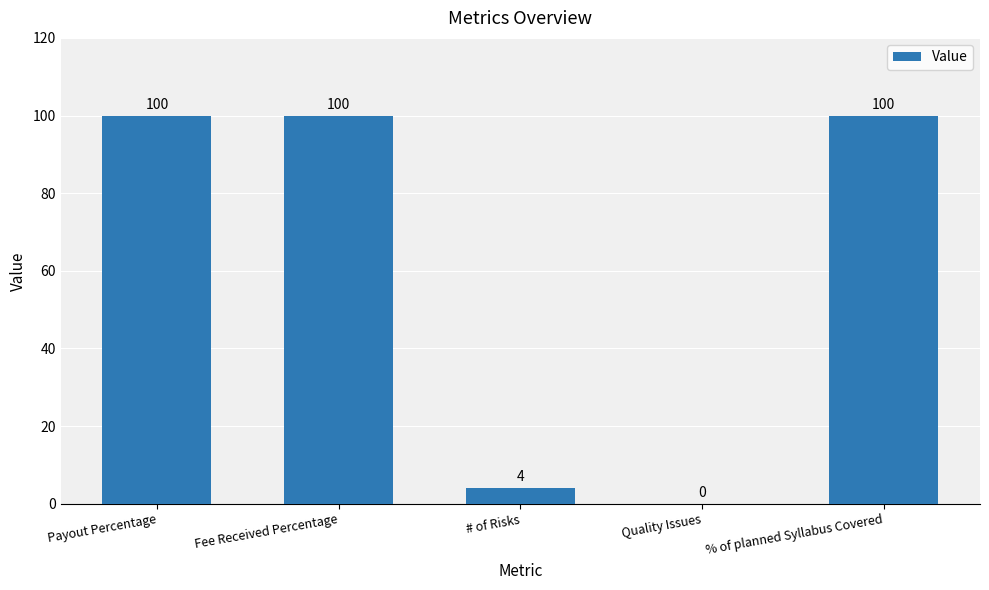

How many series are shown in this chart?

1